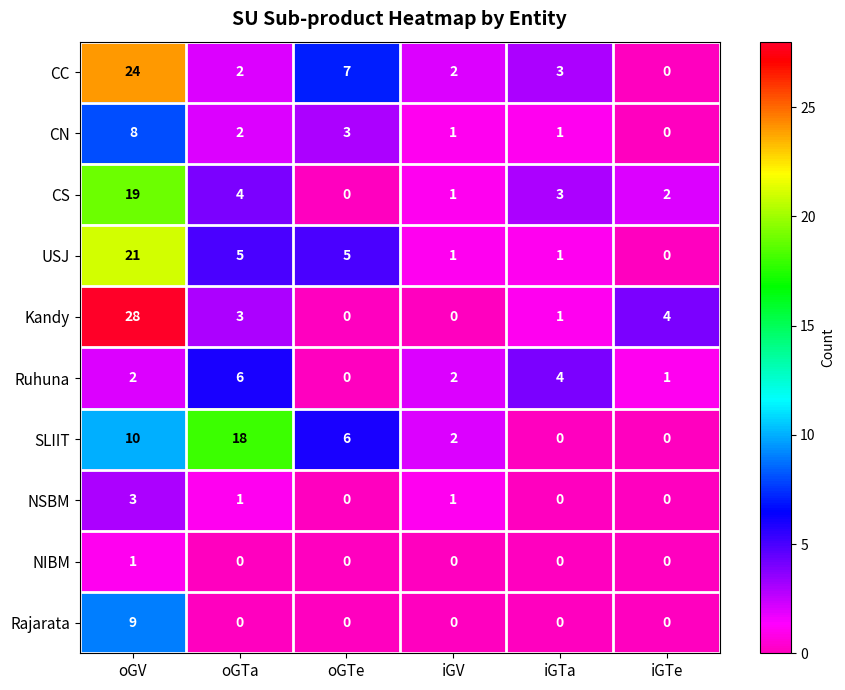

How many Rajarata values are between 0 and 1?

5